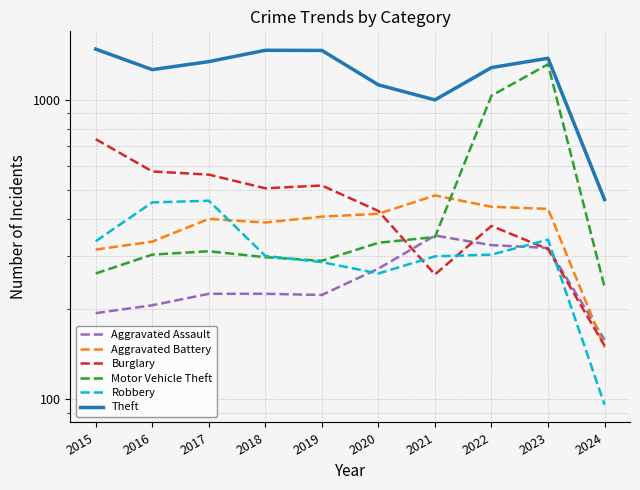

How many data points does each series have?

10